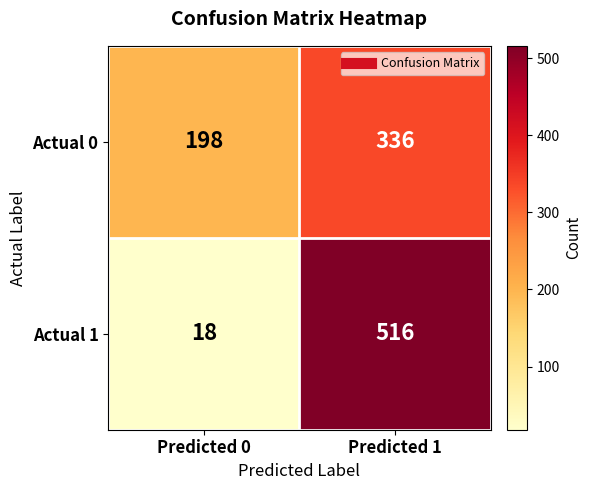

What is the sum of all Actual 0 values?

534